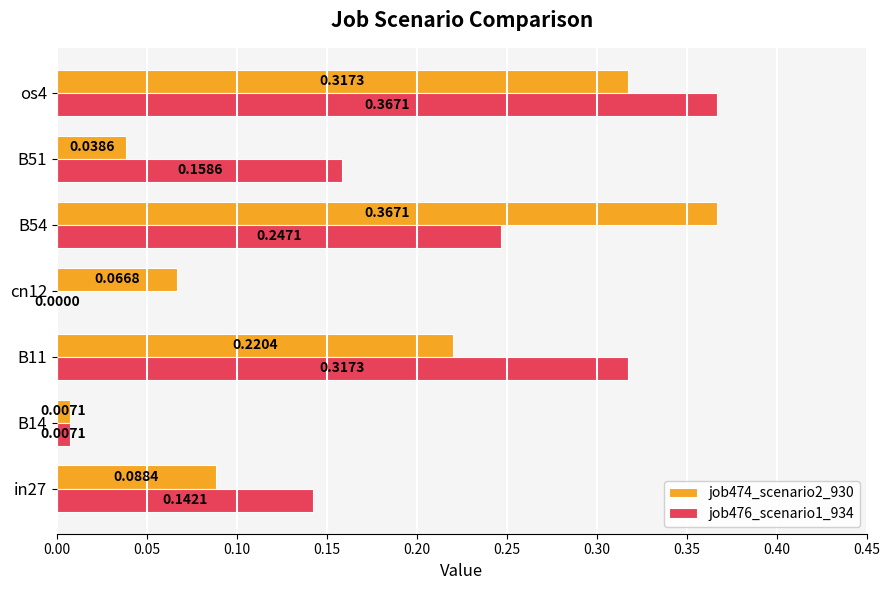

At which label is job476_scenario1_934 closest to 0?

cn12